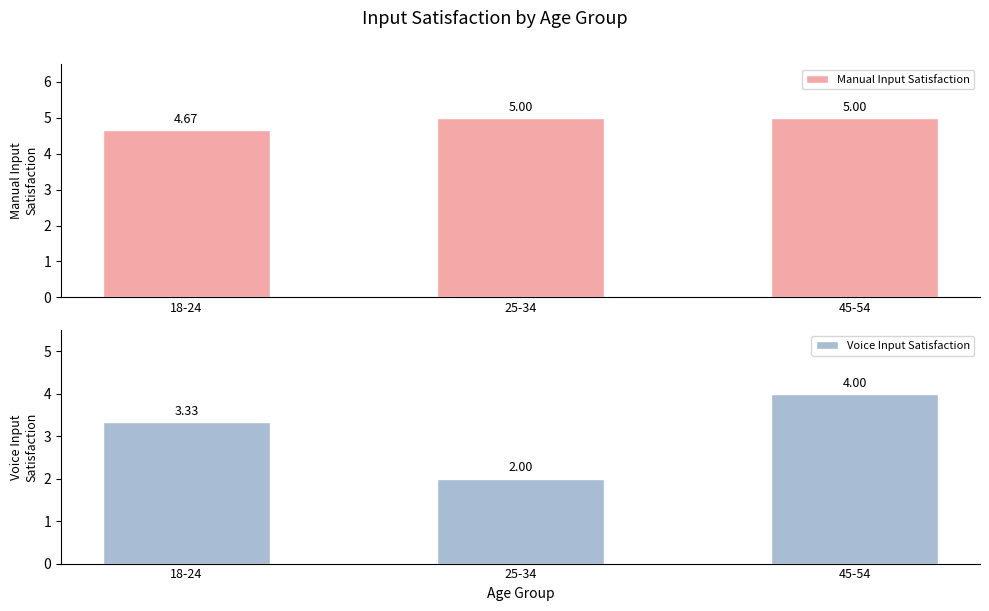

At how many categories does at least one series exceed 2?

3